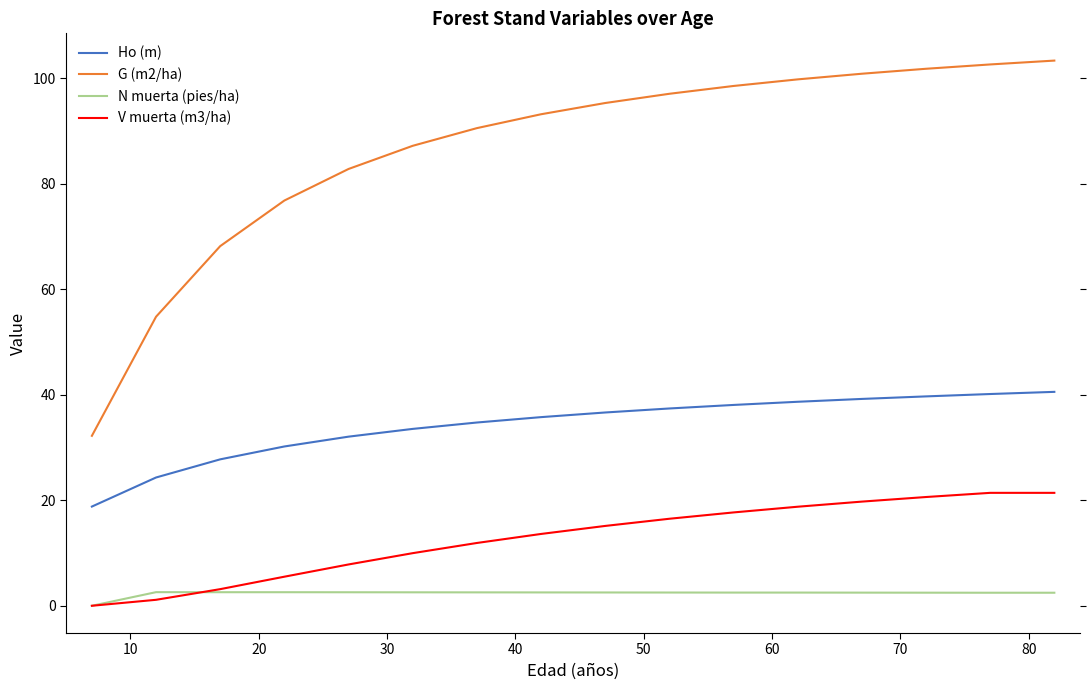

Which series has the largest total across all categories?

G (m2/ha)